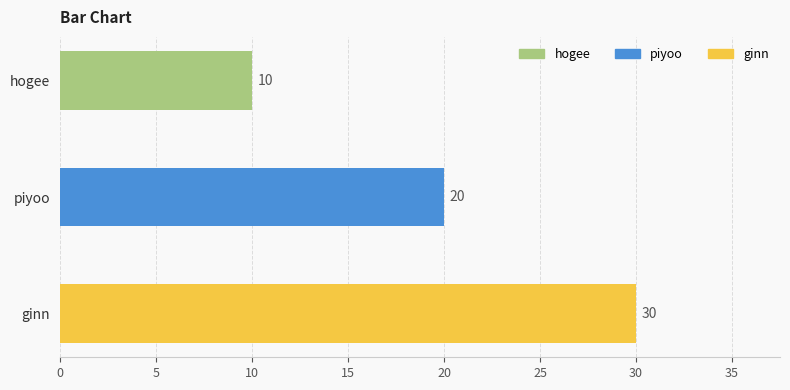

Which has a higher value, piyoo or ginn?

ginn